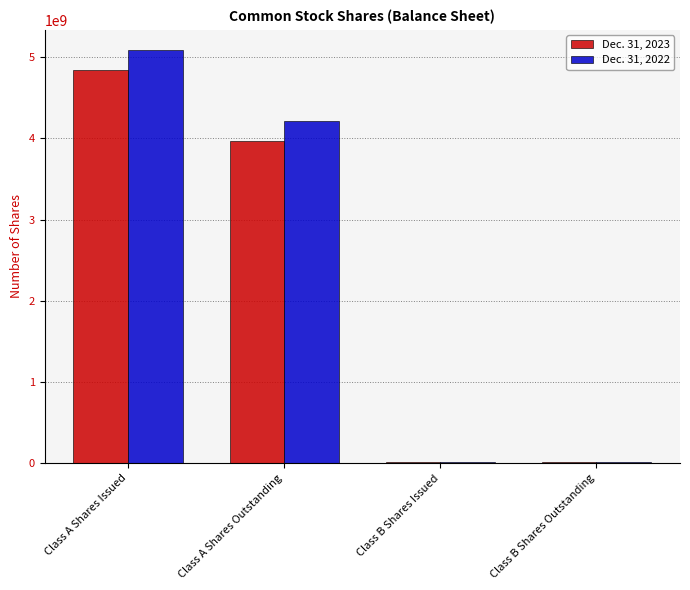

Which series has the largest total across all categories?

Dec. 31, 2022